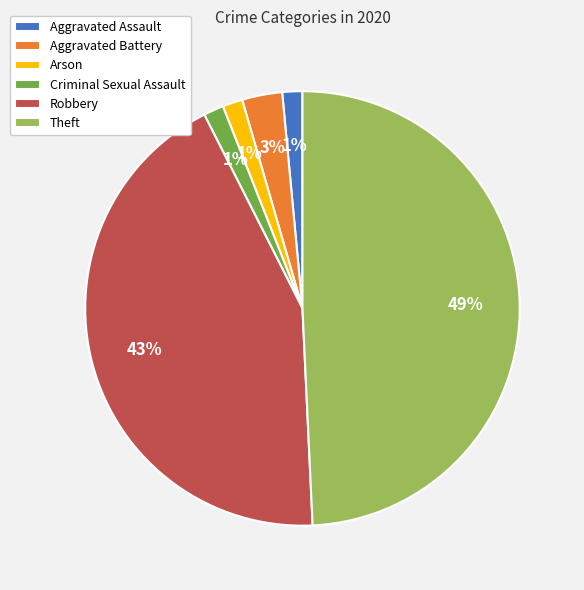

Count the number of slices in the pie.

6